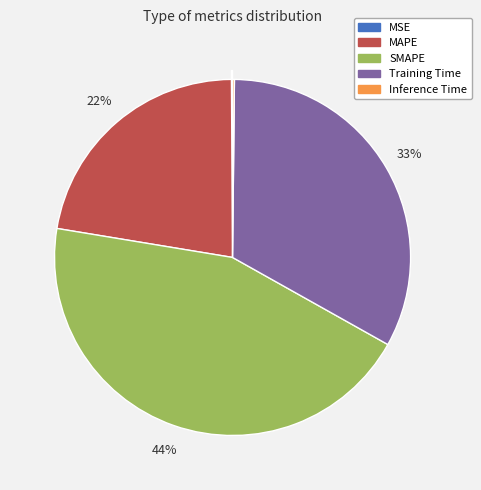

Does any single category account for the majority?

No